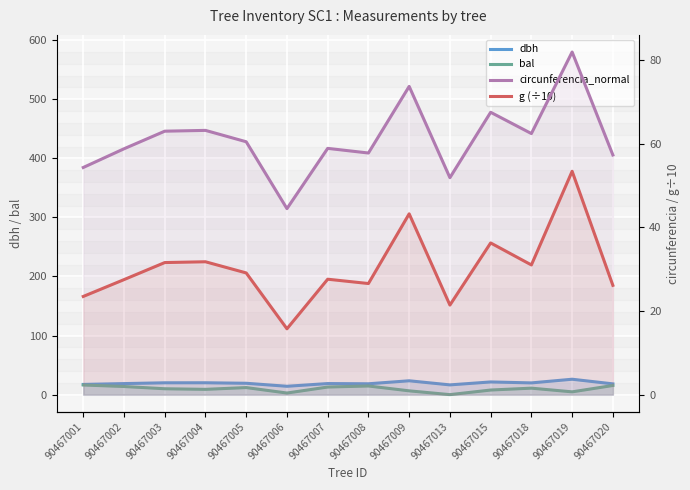

What are all the series names shown in the legend?

dbh, bal, circunferencia_normal, g (÷10)